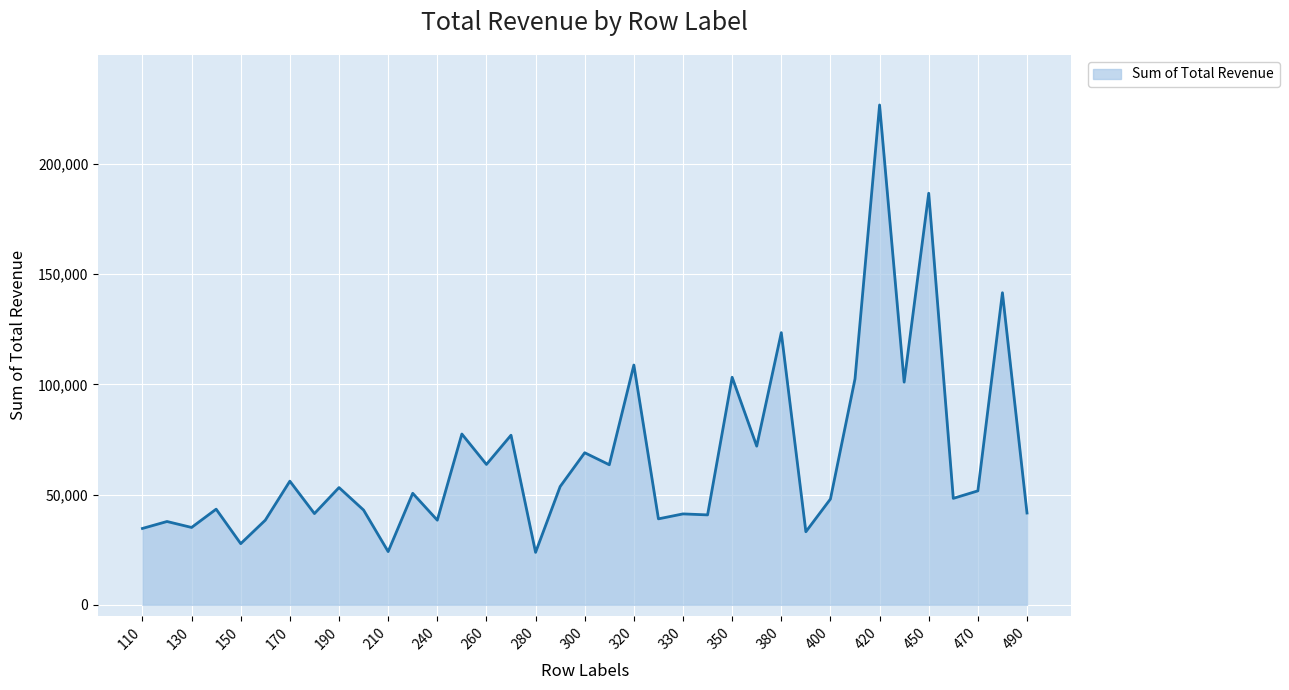

What is the smallest value displayed?

23800